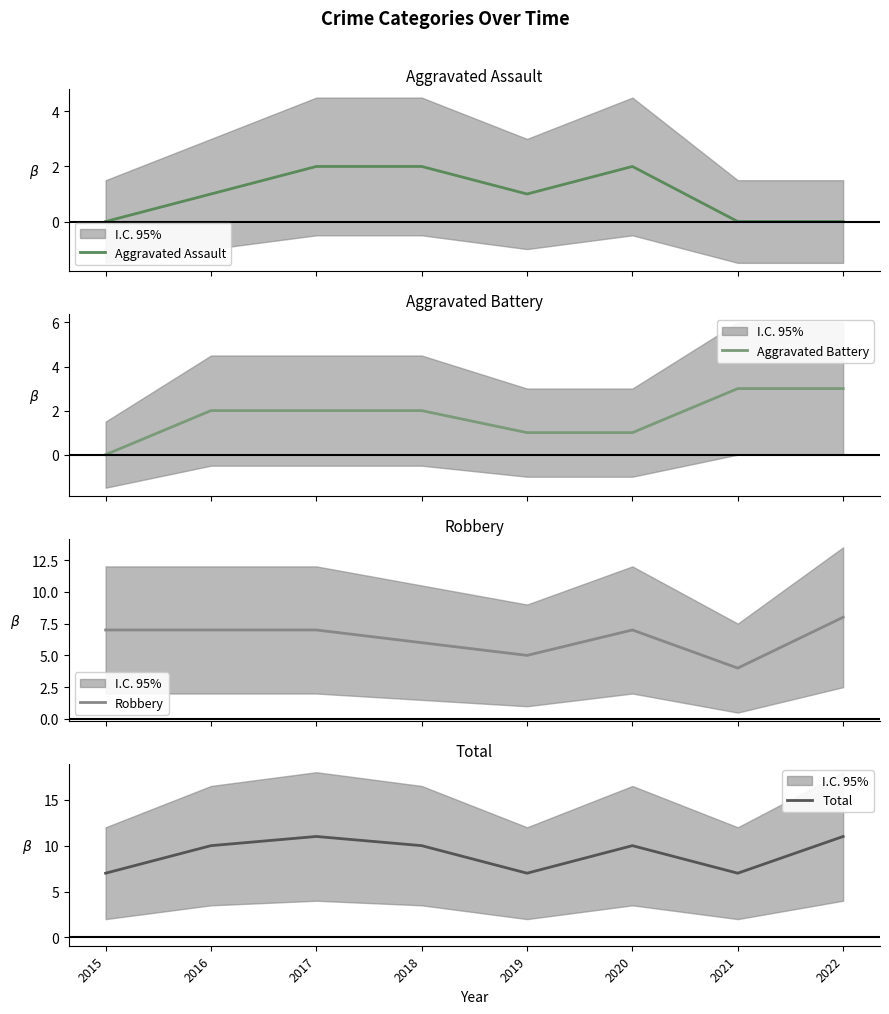

What is the average value of the Robbery series?

6